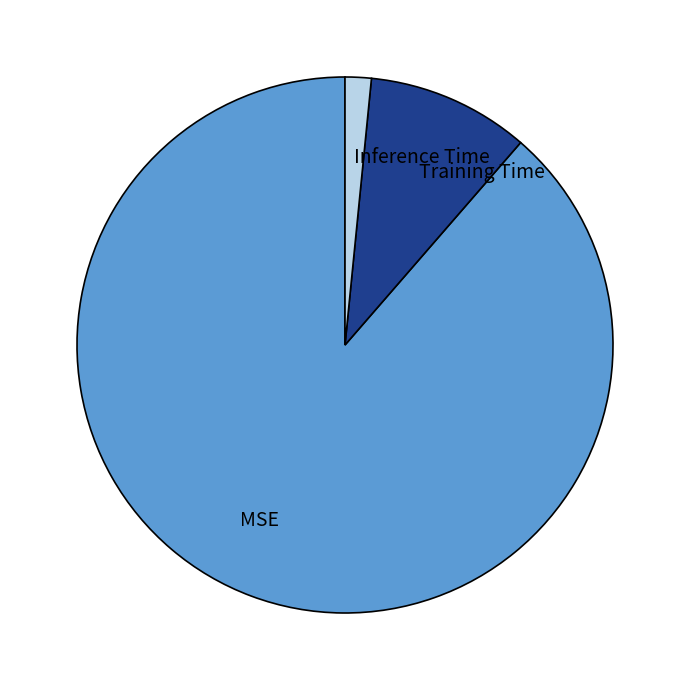

How many segments does this pie chart have?

3